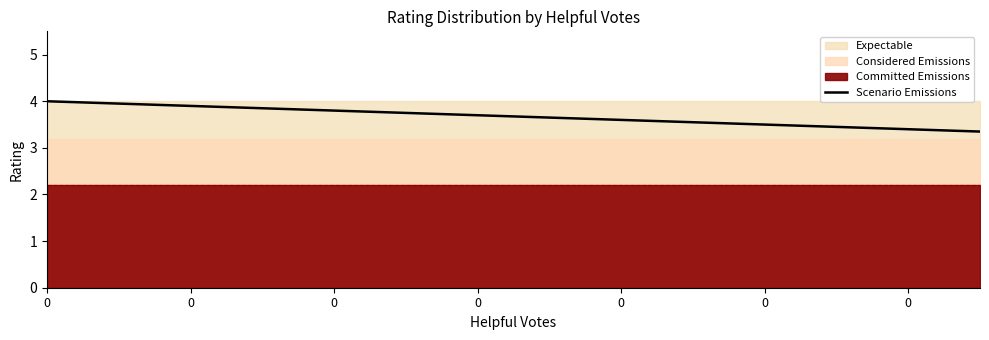

Reading left to right, list all the values displayed in this chart.

4.0	4.0	3.9	3.9	3.8	3.8	3.7	3.6	3.6	3.5	3.5	3.5	3.4	3.4